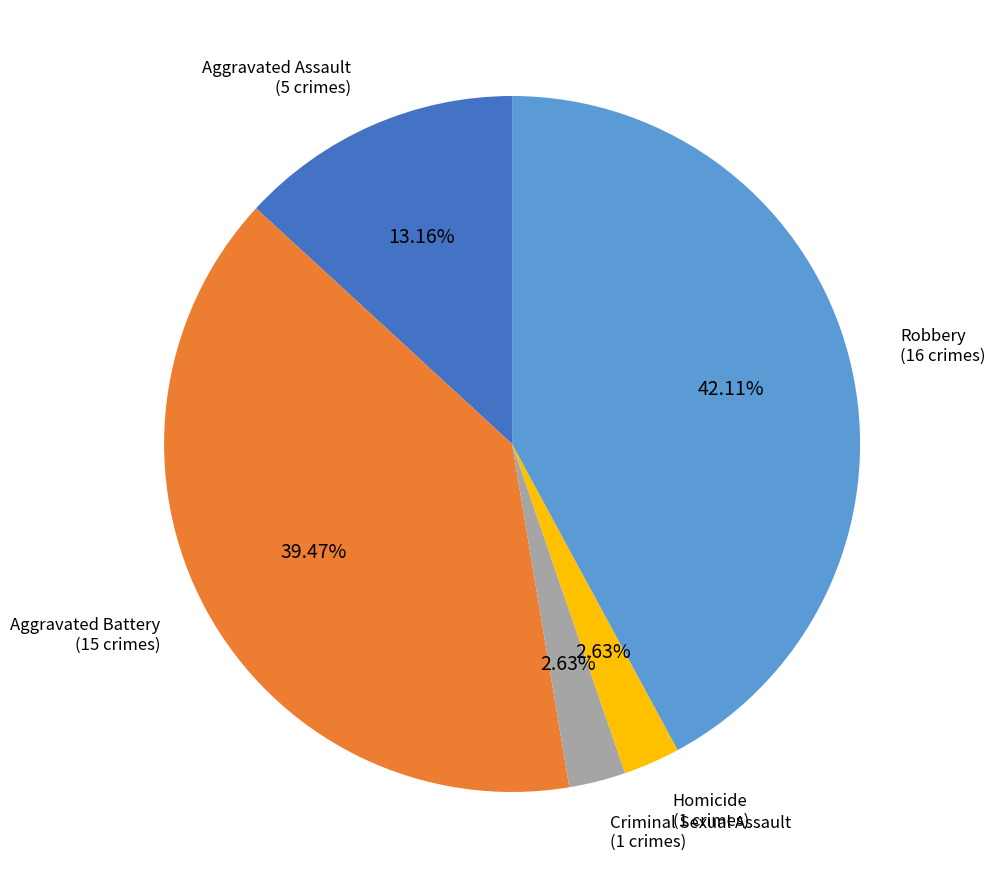

Count the number of slices in the pie.

5